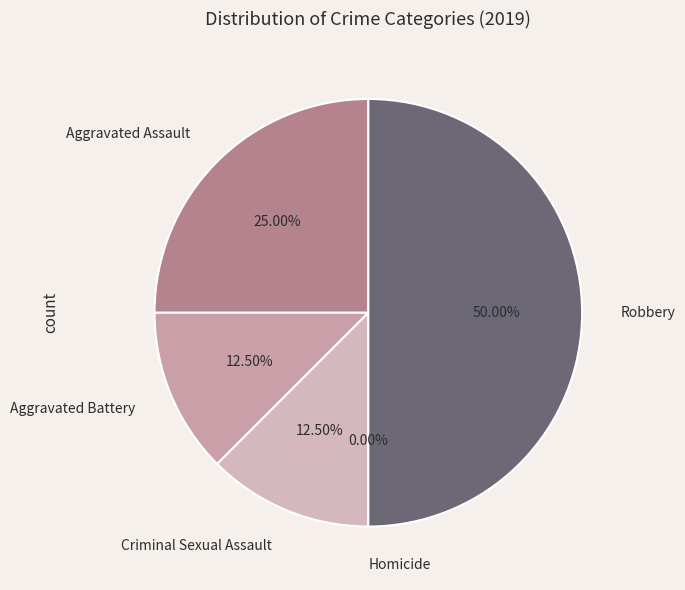

Rank the categories by value from lowest to highest.

Homicide, Aggravated Battery, Criminal Sexual Assault, Aggravated Assault, Robbery